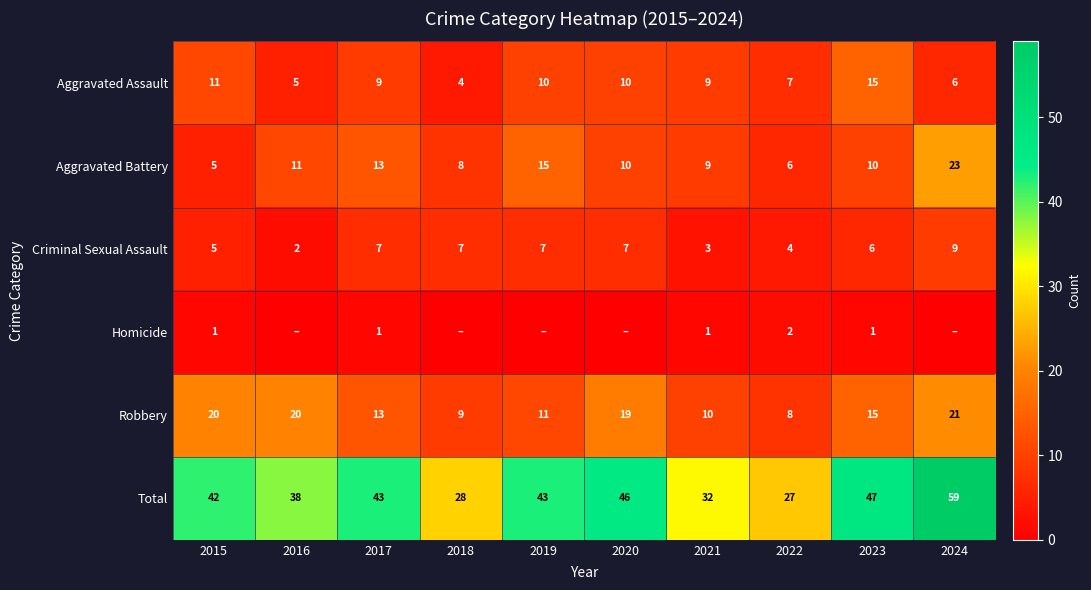

How many data points does each series have?

10